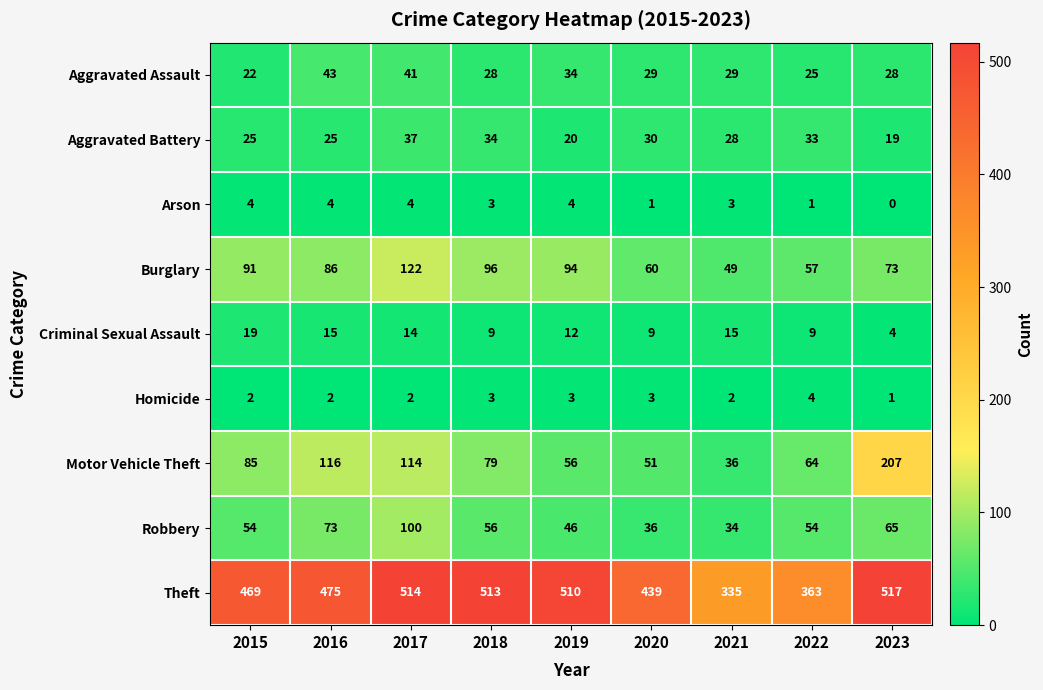

How many distinct data groups are displayed?

9